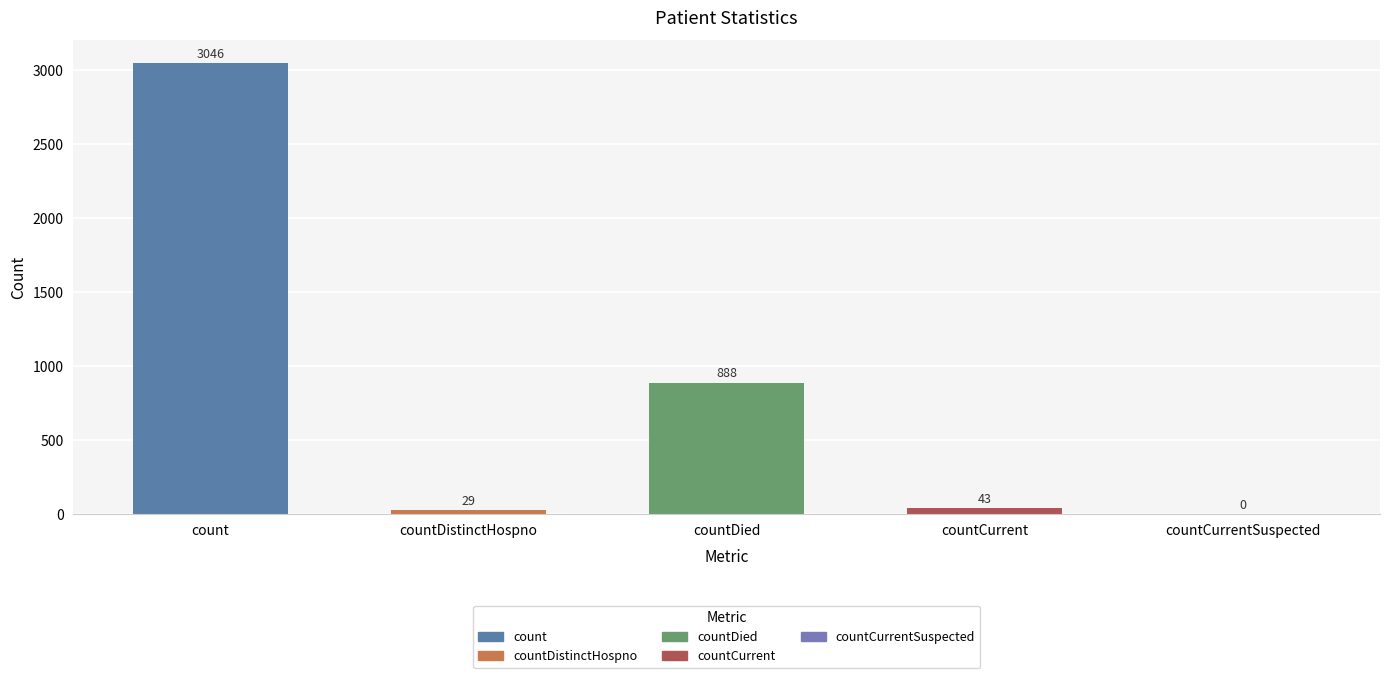

At which category does the chart reach its peak across all series?

count